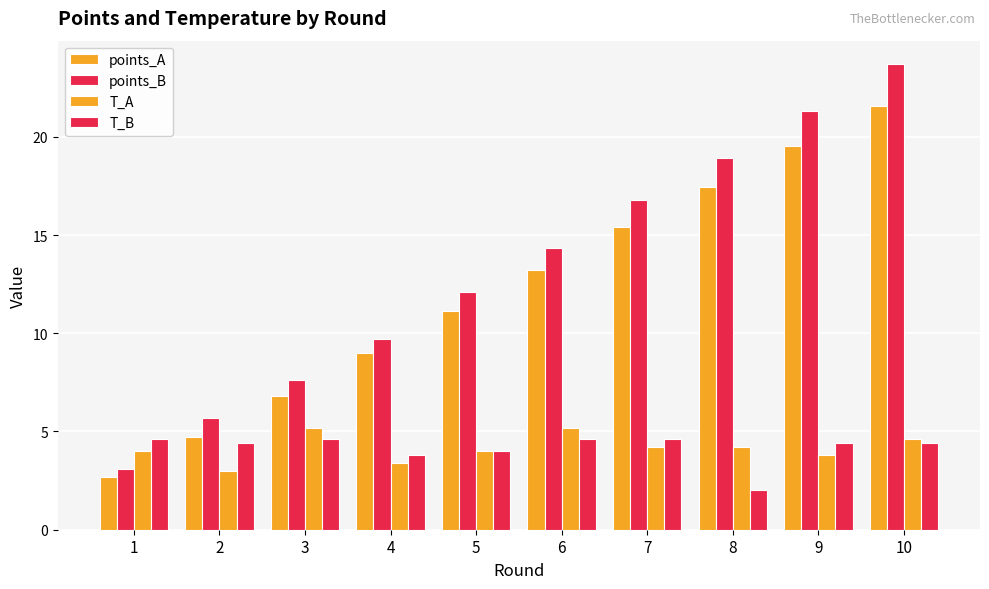

How many bars are there in each group?

4